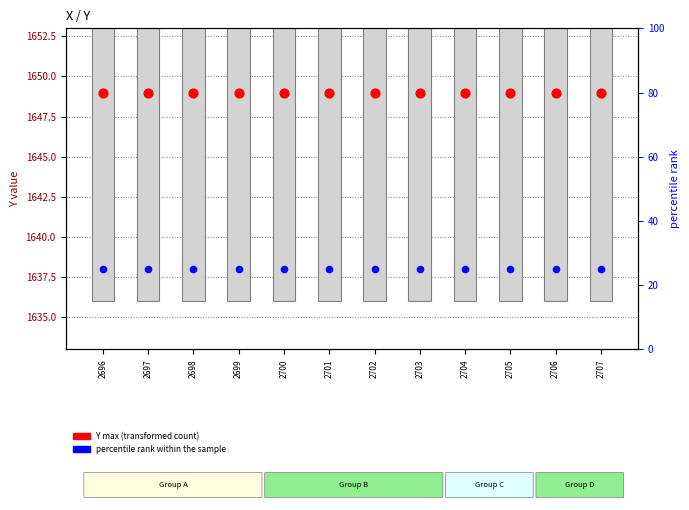

Which series has the largest total across all categories?

Y range (min-max)